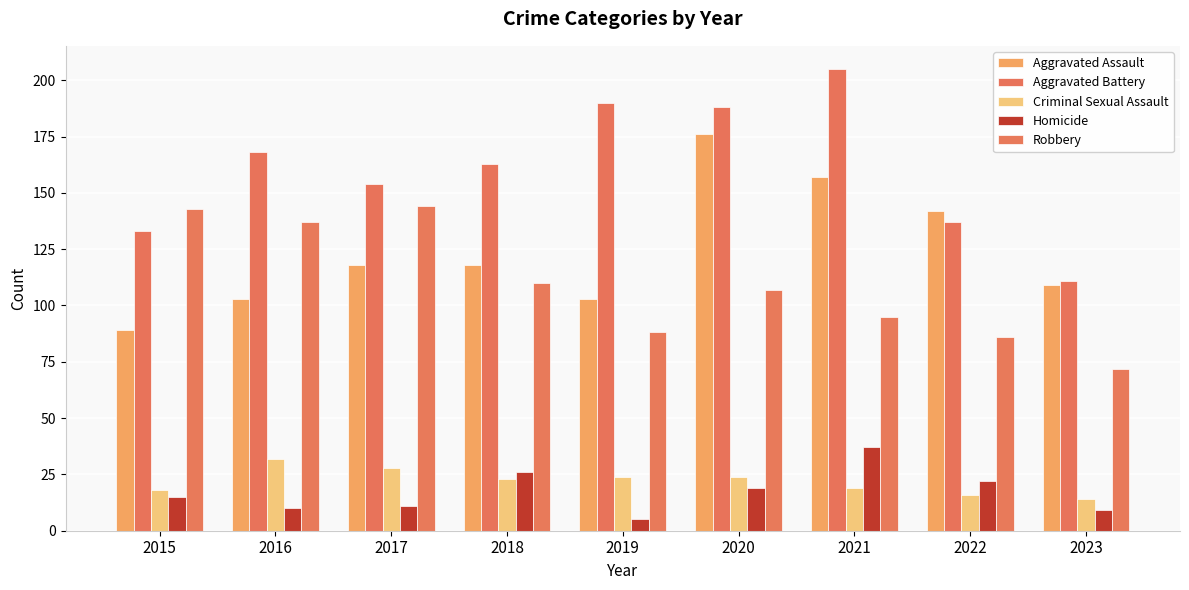

What is the difference between the maximum and minimum values in the Aggravated Assault series?

87